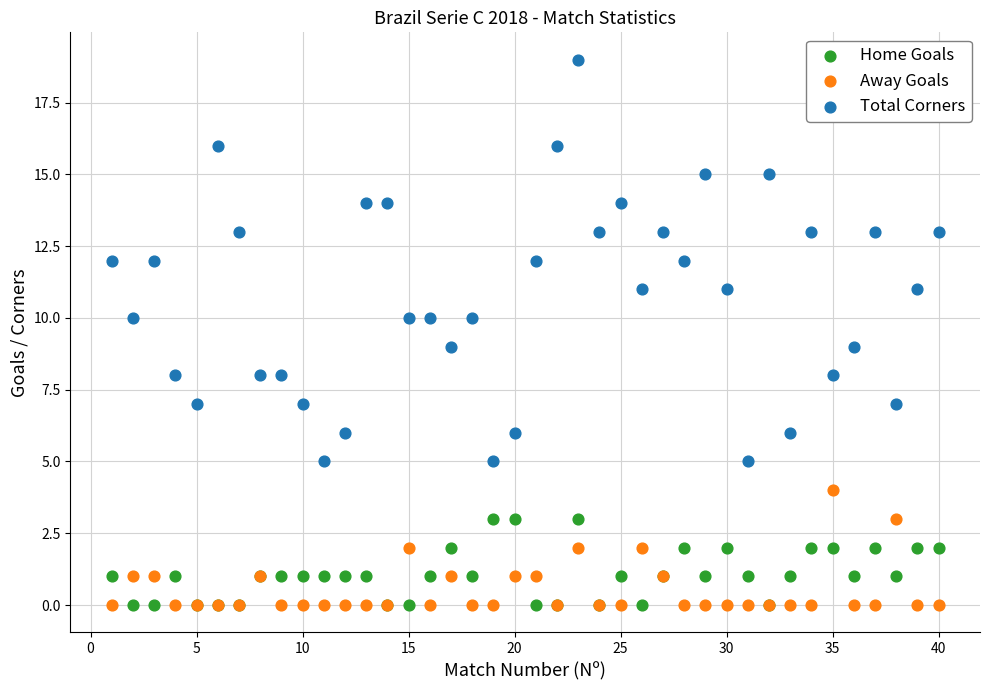

Which series has the widest spread of Y values?

Total Corners